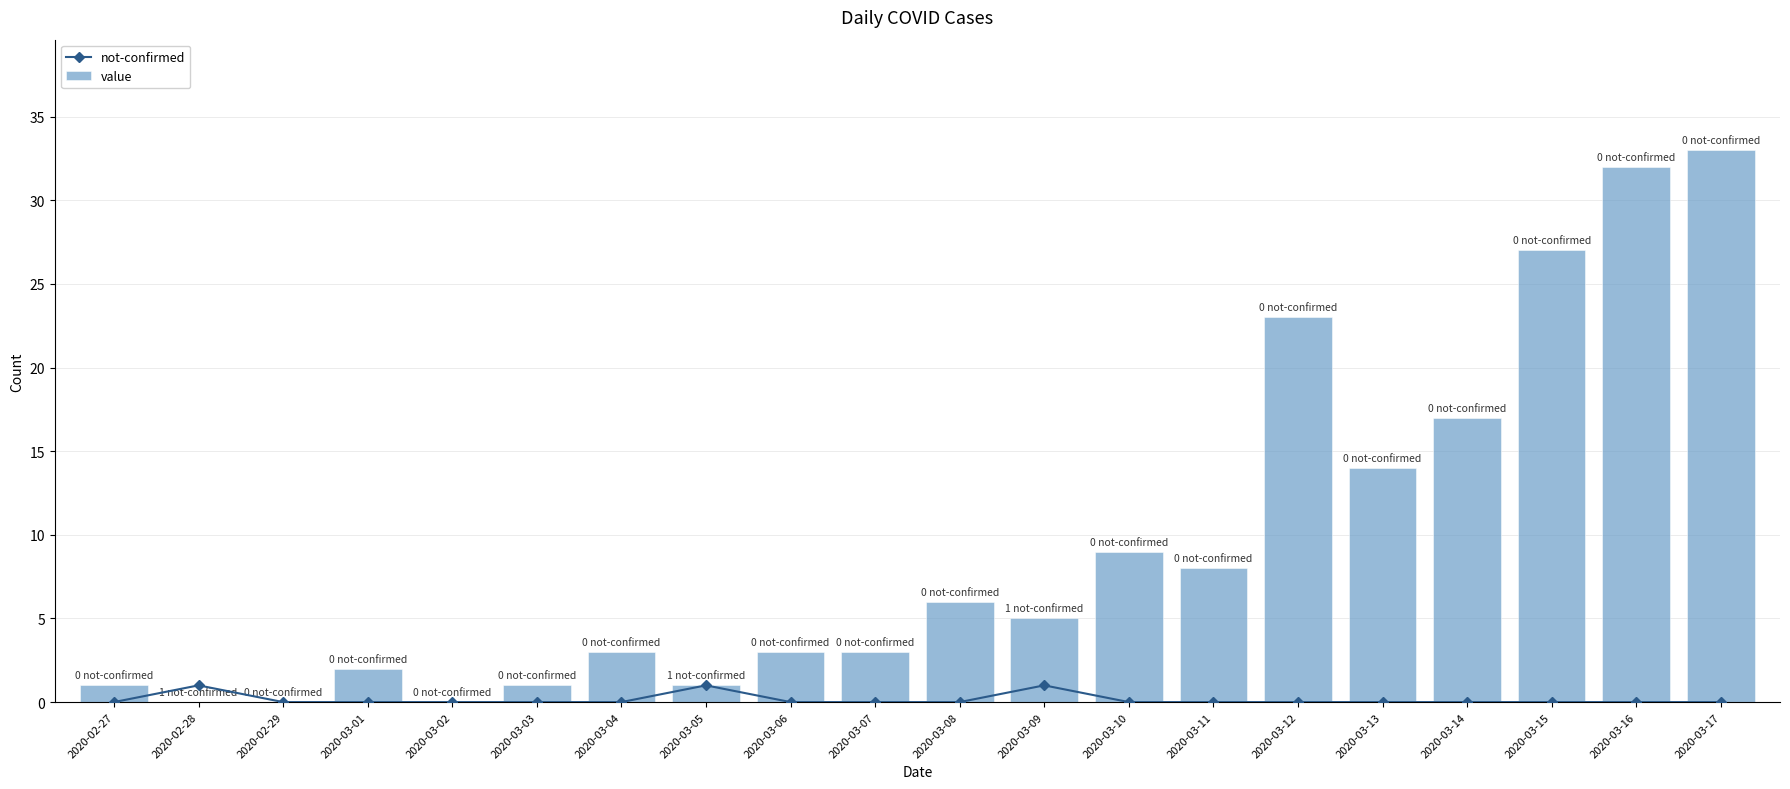

Count the not-confirmed values in the range 0 to 1.

20